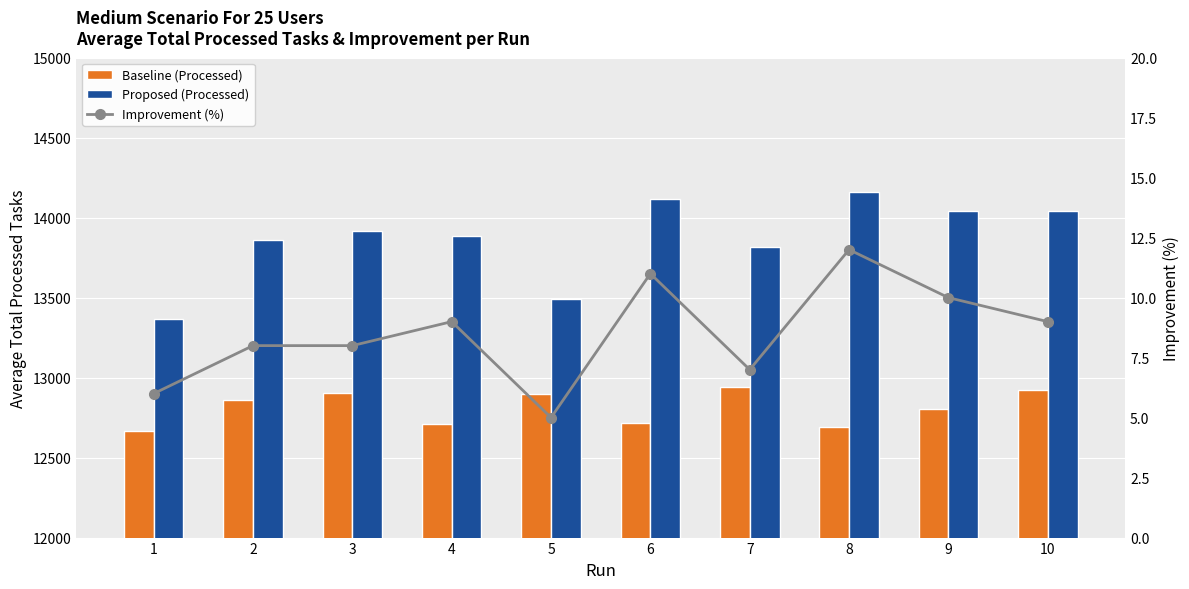

What is the smallest value displayed?

5.0